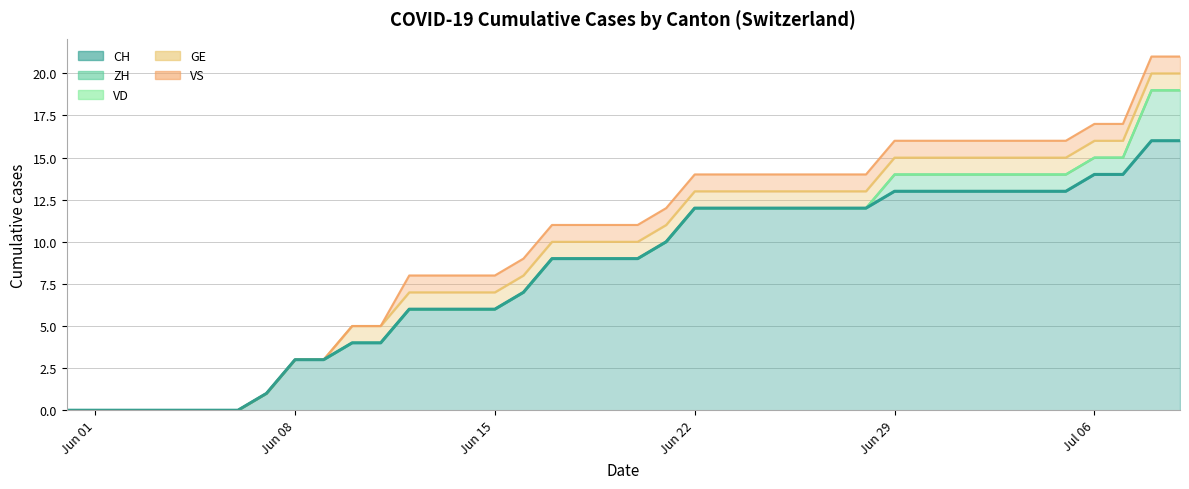

Reading left to right, list all the values displayed in this chart.

CH: 2020-05-31=0	2020-06-01=0	2020-06-02=0	2020-06-03=0	2020-06-04=0	2020-06-05=0	2020-06-06=0	2020-06-07=1	2020-06-08=3	2020-06-09=3	2020-06-10=4	2020-06-11=4	2020-06-12=6	2020-06-13=6	2020-06-14=6	2020-06-15=6	2020-06-16=7	2020-06-17=9	2020-06-18=9	2020-06-19=9	2020-06-20=9	2020-06-21=10	2020-06-22=12	2020-06-23=12	2020-06-24=12	2020-06-25=12	2020-06-26=12	2020-06-27=12	2020-06-28=12	2020-06-29=13	2020-06-30=13	2020-07-01=13	2020-07-02=13	2020-07-03=13	2020-07-04=13	2020-07-05=13	2020-07-06=14	2020-07-07=14	2020-07-08=16	2020-07-09=16
ZH: 2020-05-31=0	2020-06-01=0	2020-06-02=0	2020-06-03=0	2020-06-04=0	2020-06-05=0	2020-06-06=0	2020-06-07=0	2020-06-08=0	2020-06-09=0	2020-06-10=0	2020-06-11=0	2020-06-12=0	2020-06-13=0	2020-06-14=0	2020-06-15=0	2020-06-16=0	2020-06-17=0	2020-06-18=0	2020-06-19=0	2020-06-20=0	2020-06-21=0	2020-06-22=0	2020-06-23=0	2020-06-24=0	2020-06-25=0	2020-06-26=0	2020-06-27=0	2020-06-28=0	2020-06-29=1	2020-06-30=1	2020-07-01=1	2020-07-02=1	2020-07-03=1	2020-07-04=1	2020-07-05=1	2020-07-06=1	2020-07-07=1	2020-07-08=3	2020-07-09=3
VD: 2020-05-31=0	2020-06-01=0	2020-06-02=0	2020-06-03=0	2020-06-04=0	2020-06-05=0	2020-06-06=0	2020-06-07=0	2020-06-08=0	2020-06-09=0	2020-06-10=0	2020-06-11=0	2020-06-12=0	2020-06-13=0	2020-06-14=0	2020-06-15=0	2020-06-16=0	2020-06-17=0	2020-06-18=0	2020-06-19=0	2020-06-20=0	2020-06-21=0	2020-06-22=0	2020-06-23=0	2020-06-24=0	2020-06-25=0	2020-06-26=0	2020-06-27=0	2020-06-28=0	2020-06-29=0	2020-06-30=0	2020-07-01=0	2020-07-02=0	2020-07-03=0	2020-07-04=0	2020-07-05=0	2020-07-06=0	2020-07-07=0	2020-07-08=0	2020-07-09=0
GE: 2020-05-31=0	2020-06-01=0	2020-06-02=0	2020-06-03=0	2020-06-04=0	2020-06-05=0	2020-06-06=0	2020-06-07=0	2020-06-08=0	2020-06-09=0	2020-06-10=1	2020-06-11=1	2020-06-12=1	2020-06-13=1	2020-06-14=1	2020-06-15=1	2020-06-16=1	2020-06-17=1	2020-06-18=1	2020-06-19=1	2020-06-20=1	2020-06-21=1	2020-06-22=1	2020-06-23=1	2020-06-24=1	2020-06-25=1	2020-06-26=1	2020-06-27=1	2020-06-28=1	2020-06-29=1	2020-06-30=1	2020-07-01=1	2020-07-02=1	2020-07-03=1	2020-07-04=1	2020-07-05=1	2020-07-06=1	2020-07-07=1	2020-07-08=1	2020-07-09=1
VS: 2020-05-31=0	2020-06-01=0	2020-06-02=0	2020-06-03=0	2020-06-04=0	2020-06-05=0	2020-06-06=0	2020-06-07=0	2020-06-08=0	2020-06-09=0	2020-06-10=0	2020-06-11=0	2020-06-12=1	2020-06-13=1	2020-06-14=1	2020-06-15=1	2020-06-16=1	2020-06-17=1	2020-06-18=1	2020-06-19=1	2020-06-20=1	2020-06-21=1	2020-06-22=1	2020-06-23=1	2020-06-24=1	2020-06-25=1	2020-06-26=1	2020-06-27=1	2020-06-28=1	2020-06-29=1	2020-06-30=1	2020-07-01=1	2020-07-02=1	2020-07-03=1	2020-07-04=1	2020-07-05=1	2020-07-06=1	2020-07-07=1	2020-07-08=1	2020-07-09=1